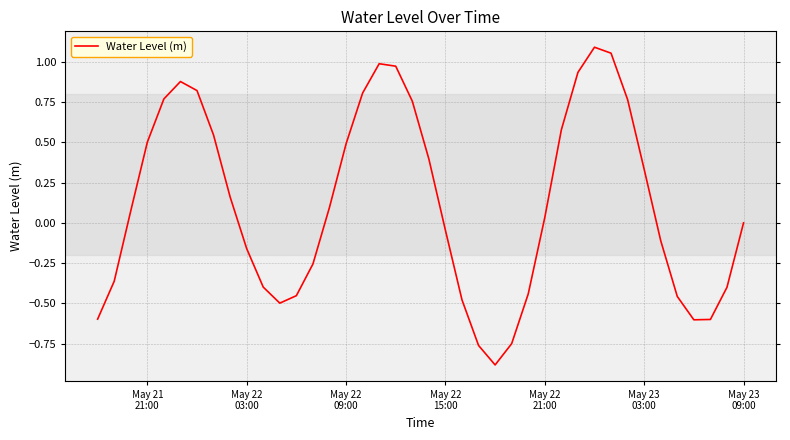

What is the sum of all values?

4.8